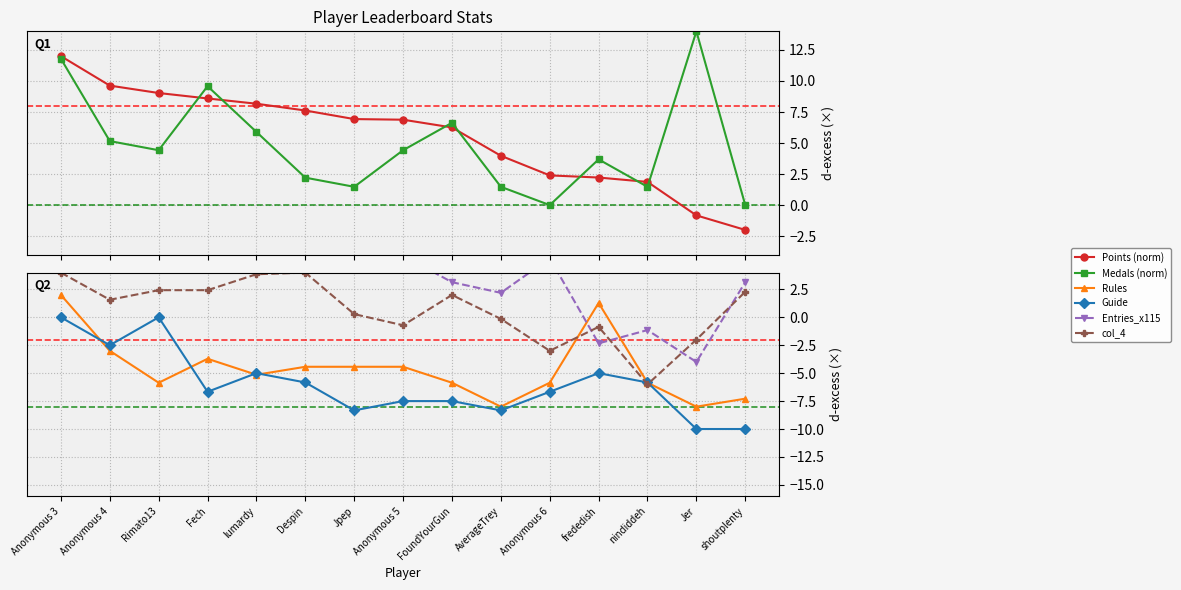

True or false: Medals (norm) has a value of 5.2 at Anonymous 4.

True